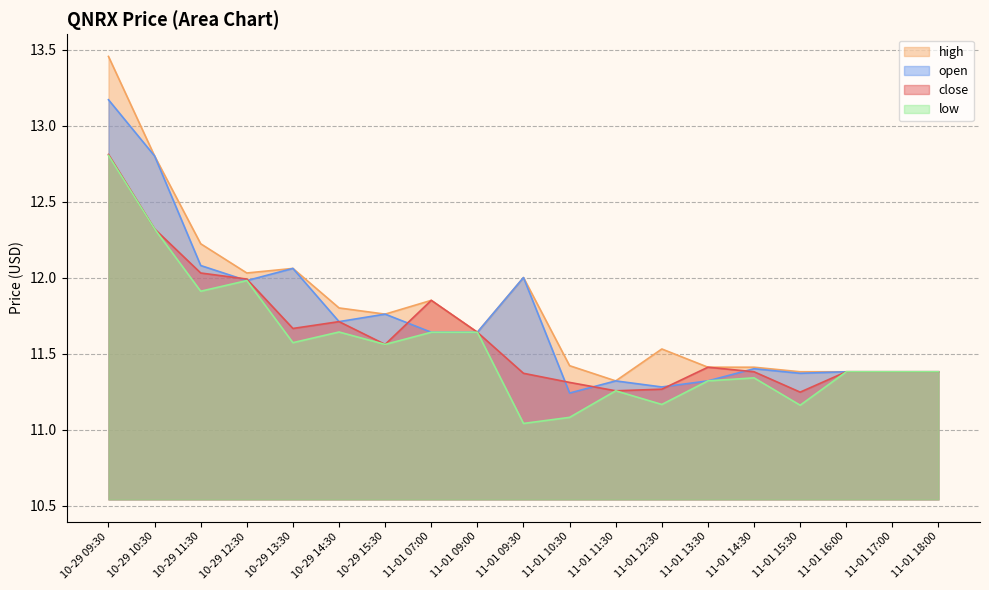

What is the sum of all high values?

224.2